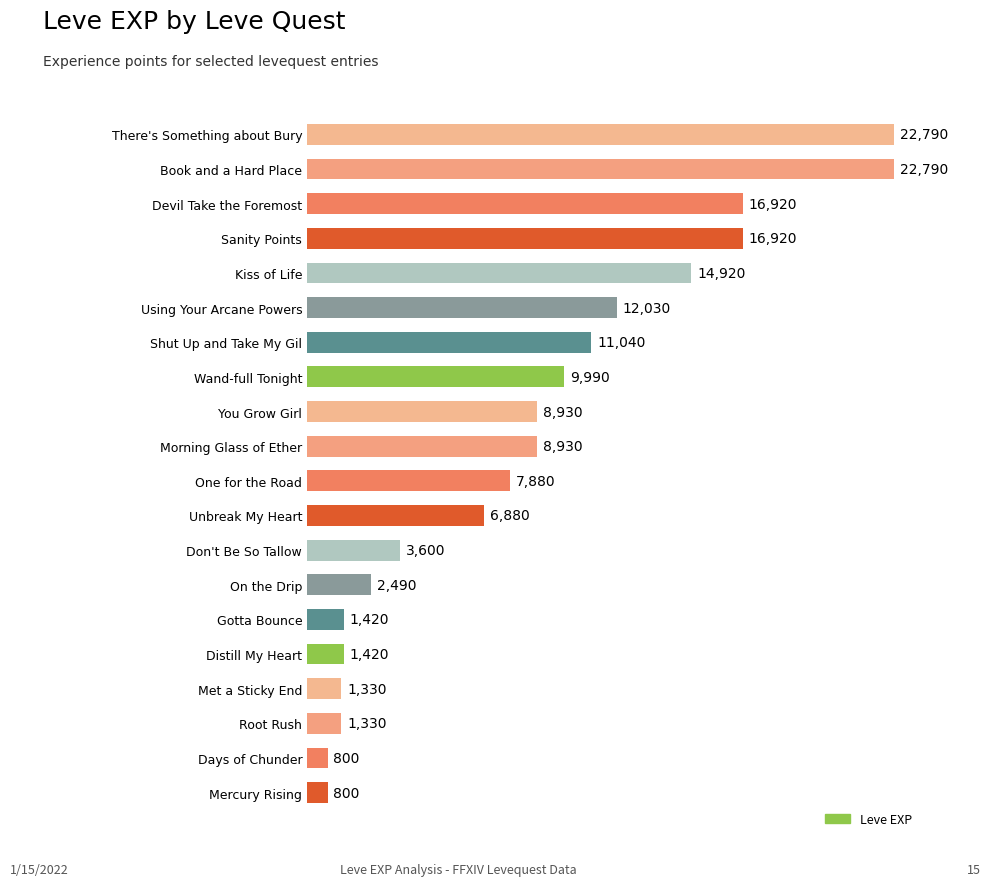

Reading top to bottom, what are all the values shown in this chart?

22790	22790	16920	16920	14920	12030	11040	9990	8930	8930	7880	6880	3600	2490	1420	1420	1330	1330	800	800